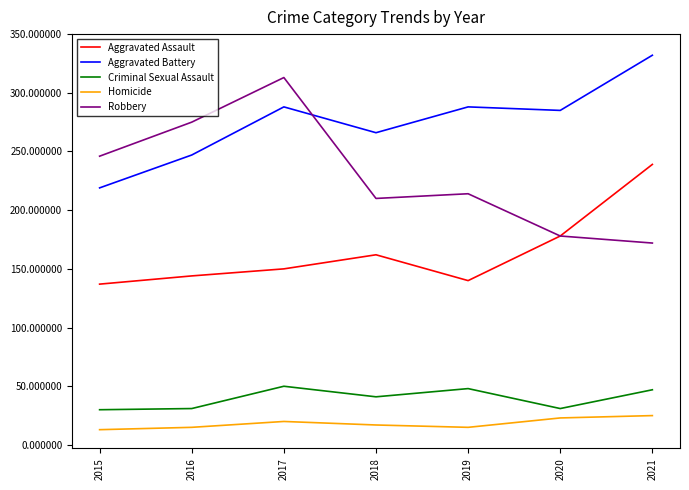

What is the average value of the Aggravated Assault series?

164